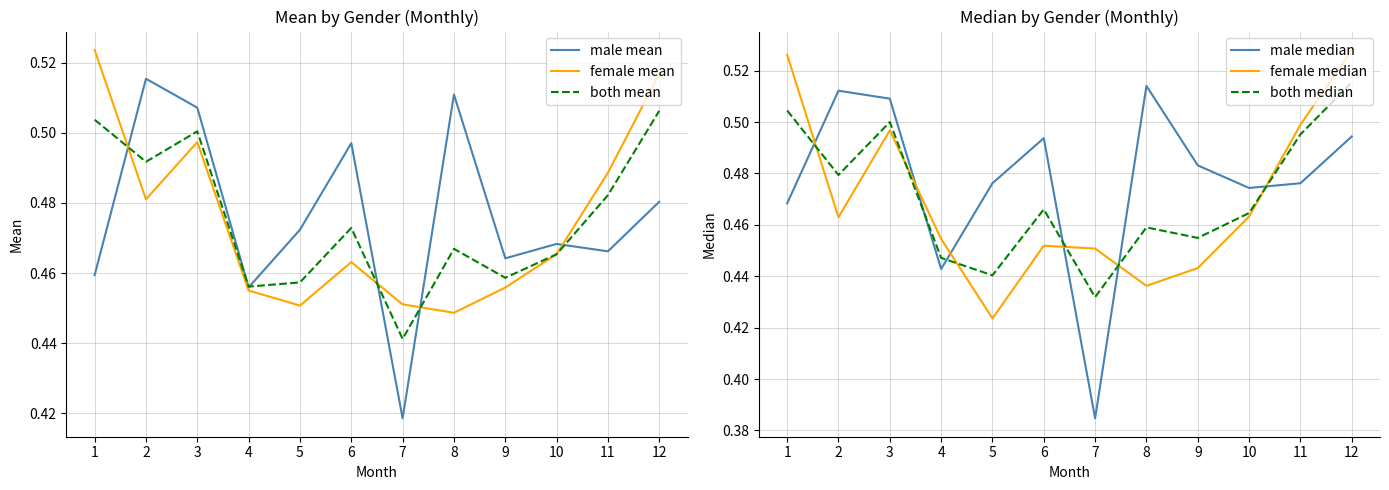

Where is the first local minimum for female mean?

2